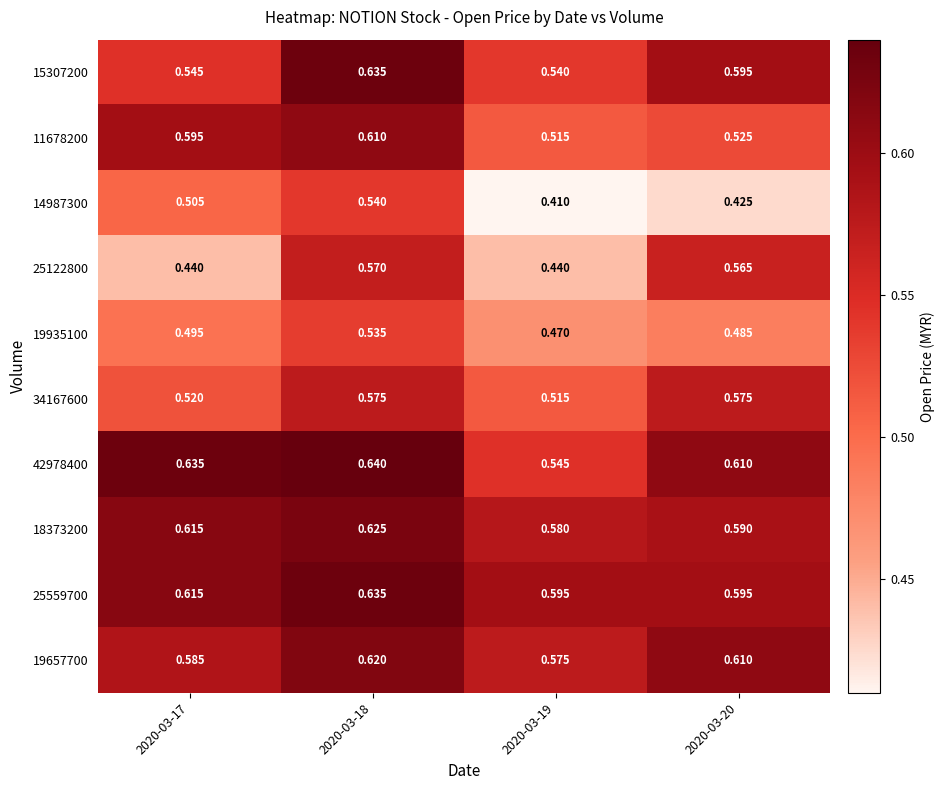

Is the value of 42978400 at 2020-03-20 greater than the value of 11678200 at 2020-03-20?

Yes